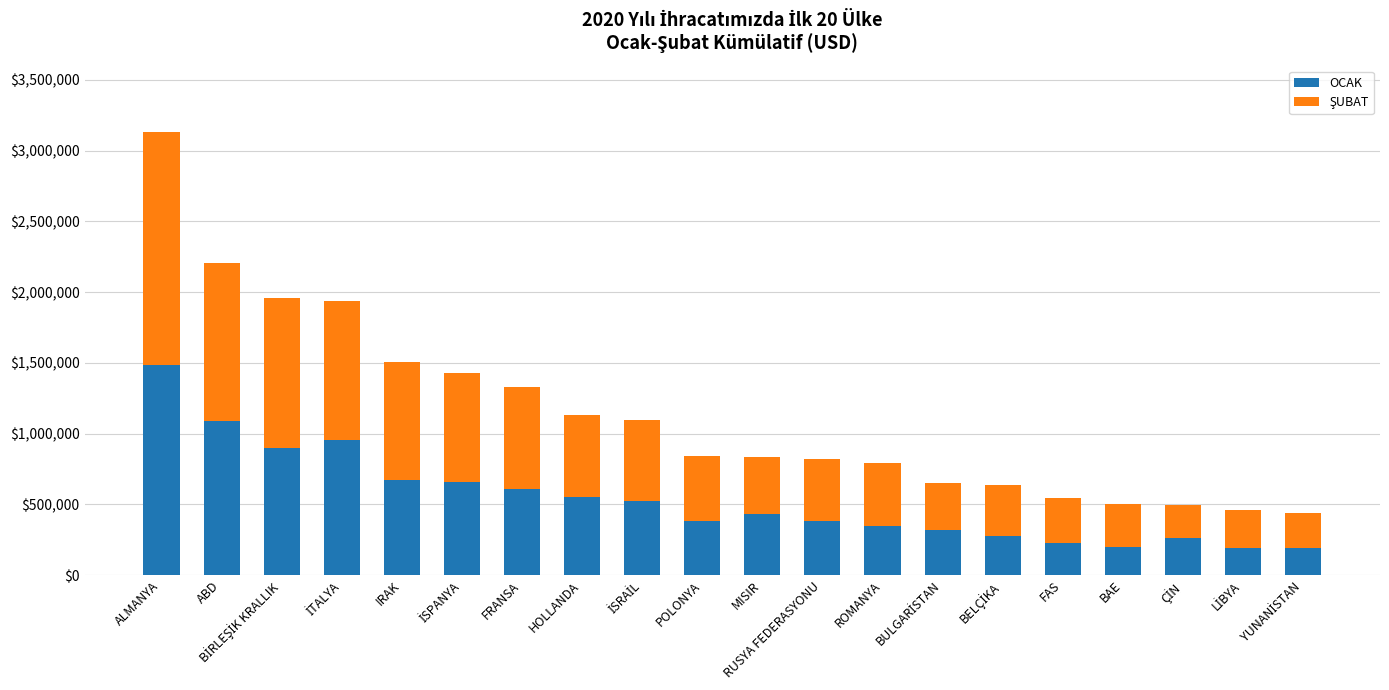

What is the value of the OCAK bar at the 12th from the left?

382217.3